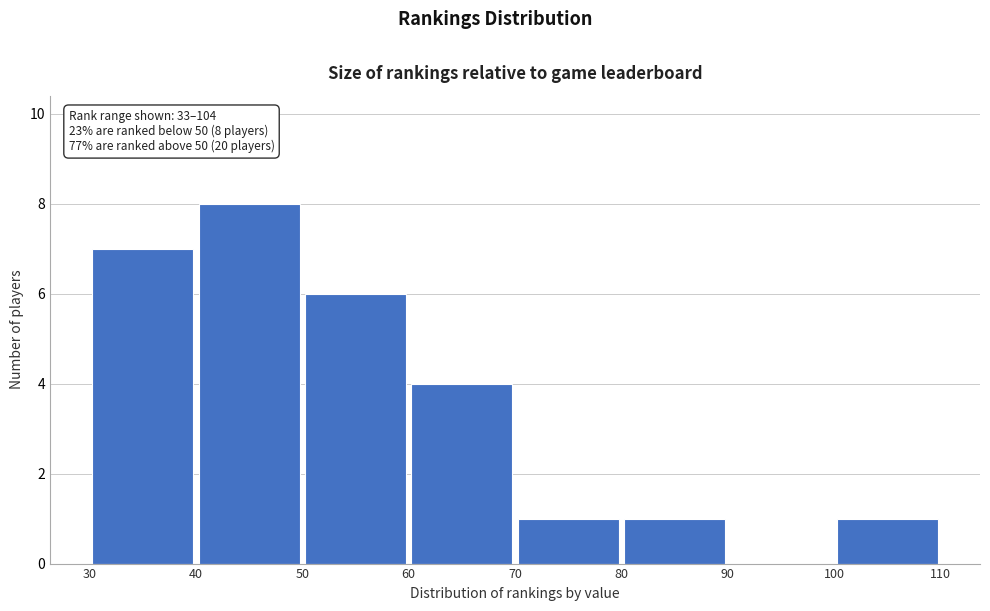

Which range on the x-axis has the tallest bar?

40 to 50